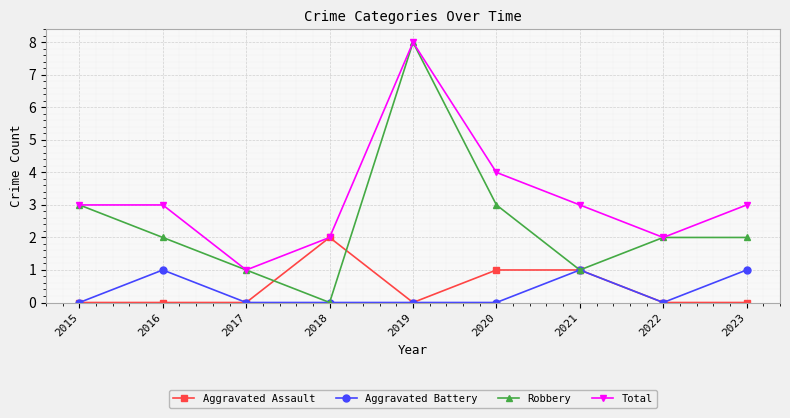

What are all the series names shown in the legend?

Aggravated Assault, Aggravated Battery, Robbery, Total